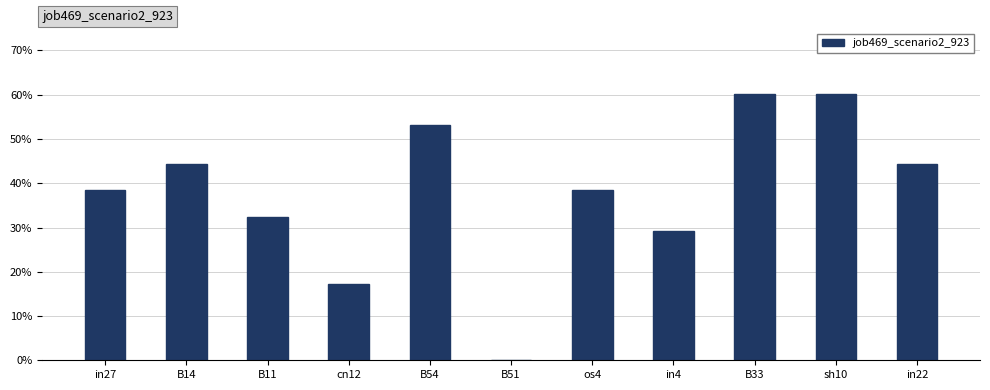

Are the bars horizontal?

No